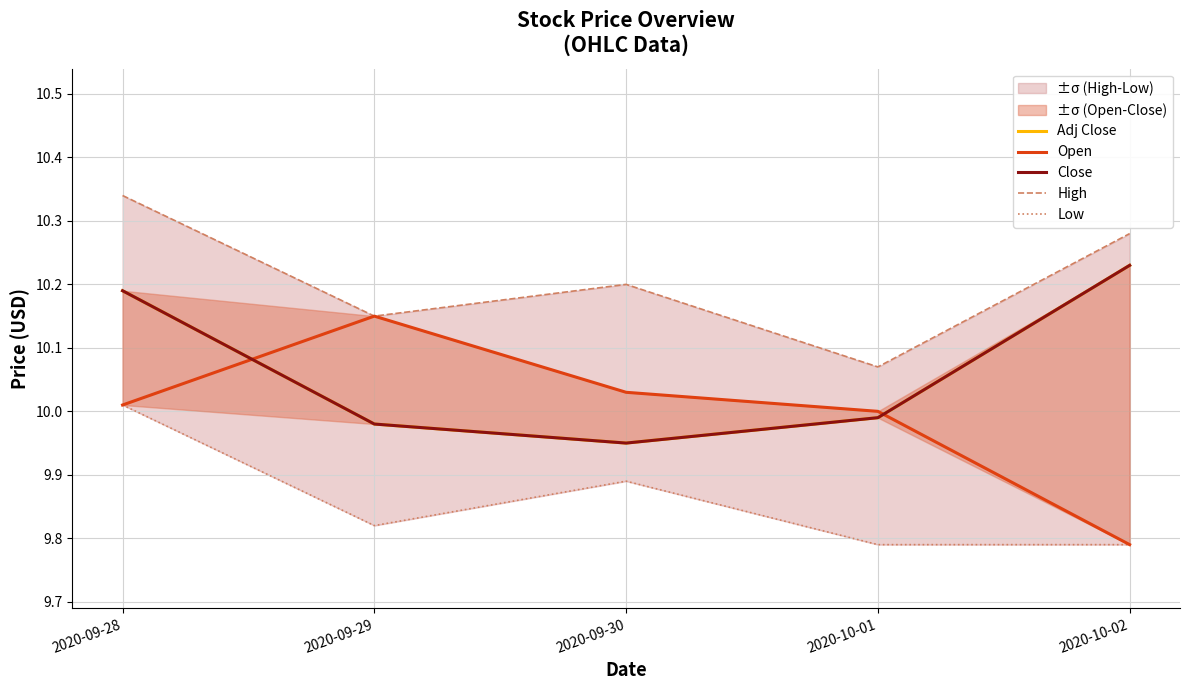

At 2020-09-30, list the series in order from smallest to largest.

Low, Adj Close, Close, Open, High